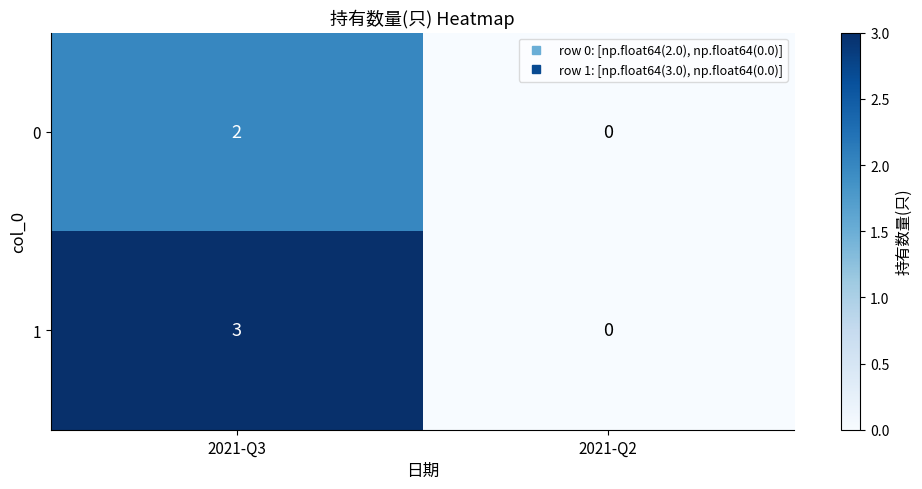

How many categories are shown in the chart?

2